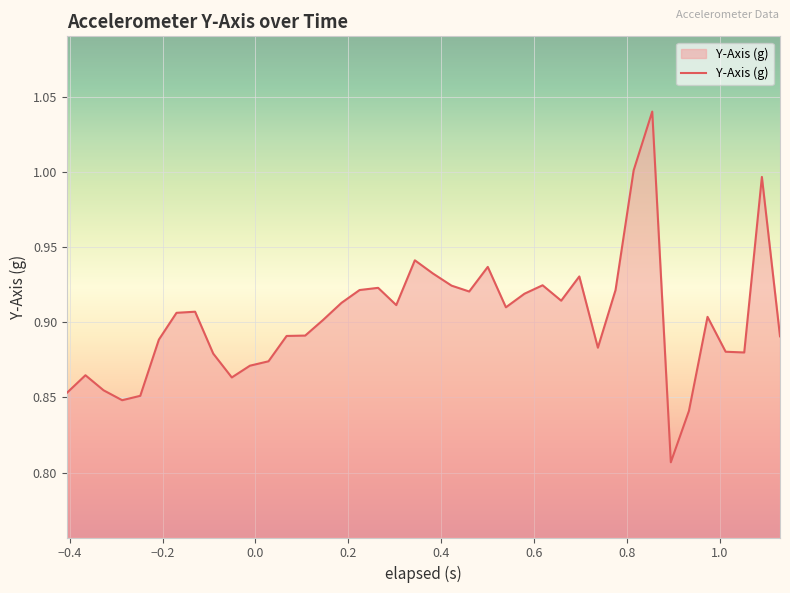

Reading right to left, list all the values displayed in this chart.

0.9	1.0	0.9	0.9	0.9	0.8	0.8	1.0	1.0	0.9	0.9	0.9	0.9	0.9	0.9	0.9	0.9	0.9	0.9	0.9	0.9	0.9	0.9	0.9	0.9	0.9	0.9	0.9	0.9	0.9	0.9	0.9	0.9	0.9	0.9	0.9	0.8	0.9	0.9	0.9